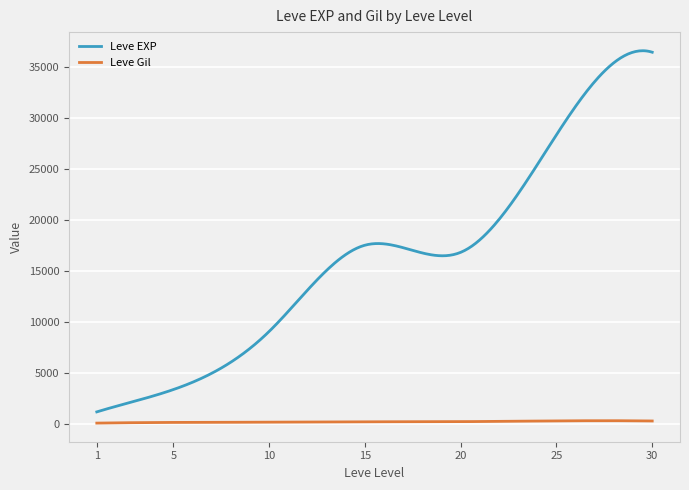

What is the difference between the second highest and minimum values in the Leve Gil series?

235.0